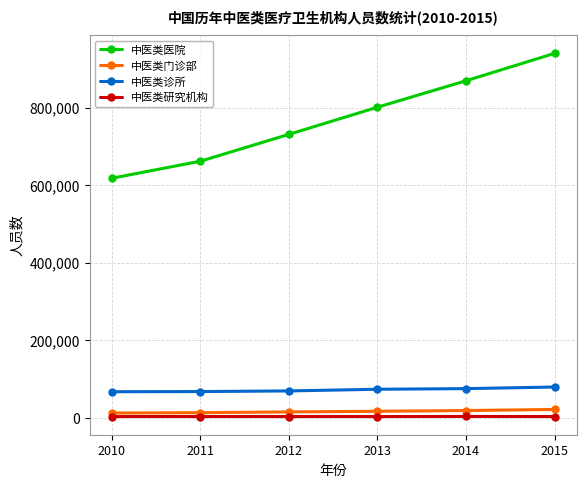

Which series has the widest spread of values?

中医类医院